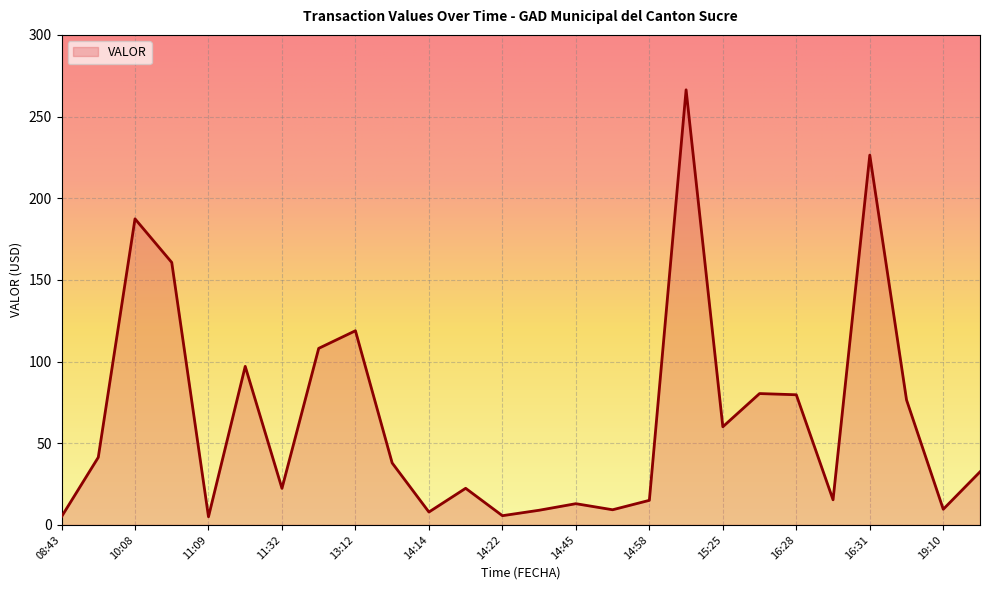

How many values exceed 37?

13